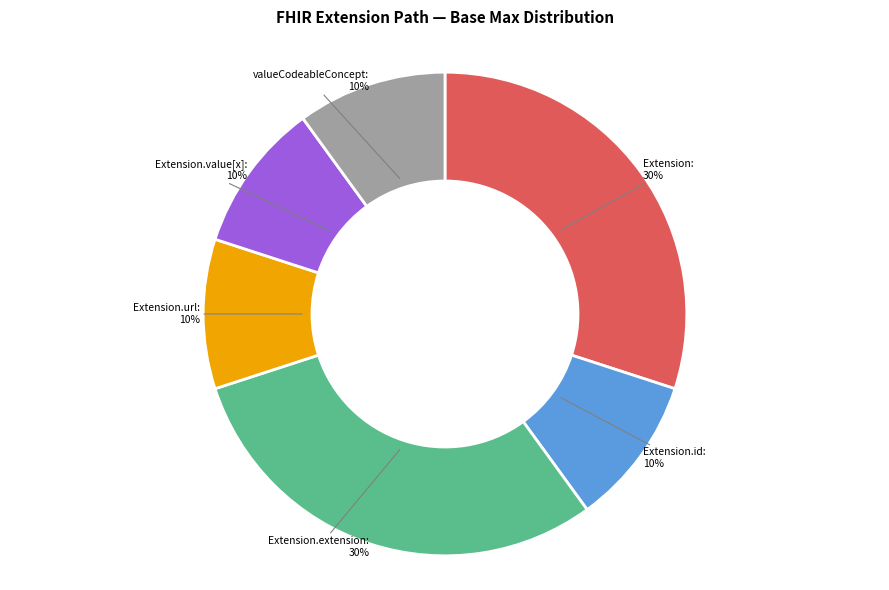

Does any single category account for the majority?

No